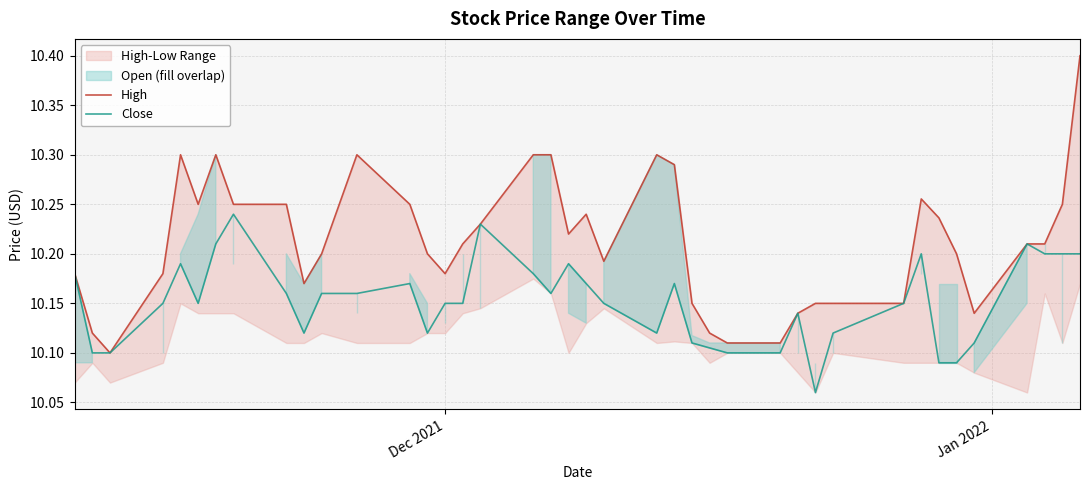

True or false: High and Close intersect in this chart.

False